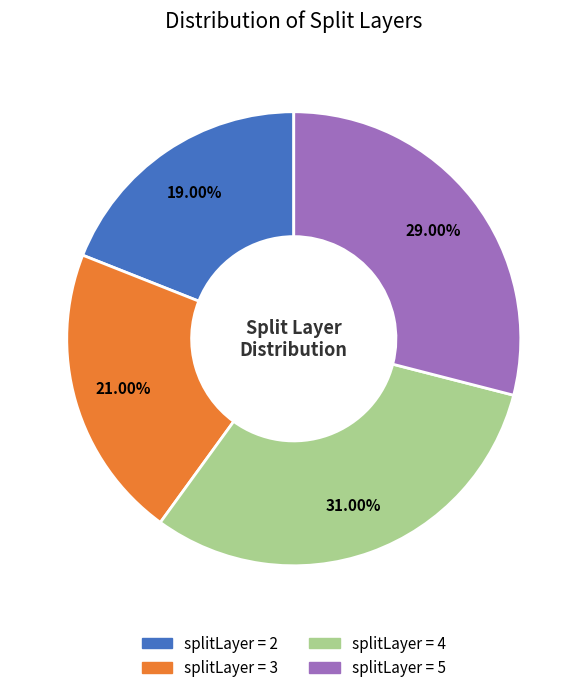

Between splitLayer = 3 and splitLayer = 5, which is larger?

splitLayer = 5